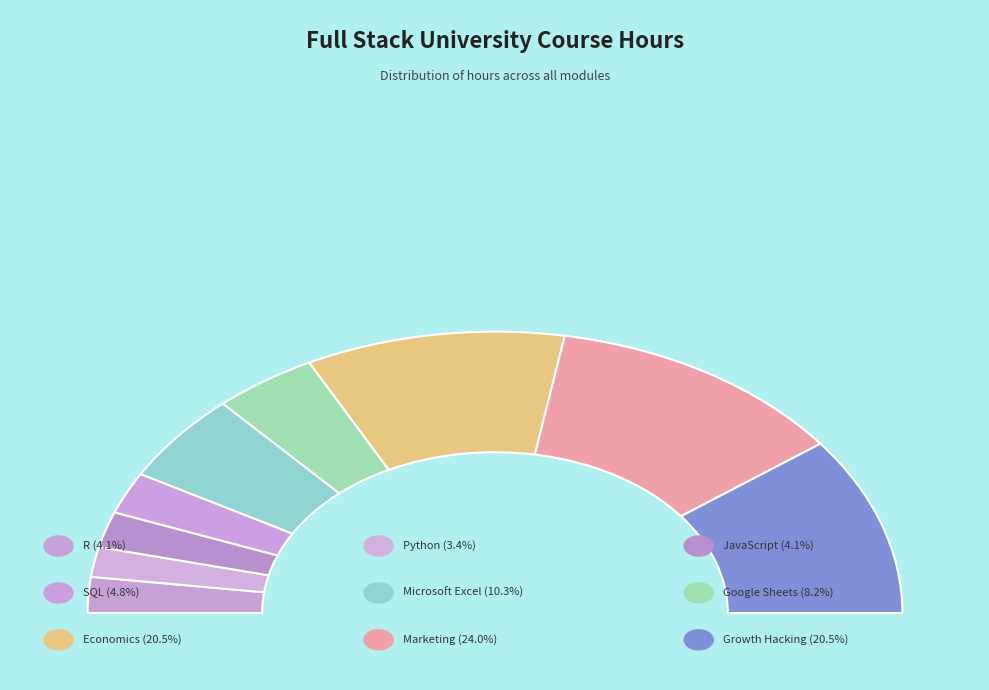

Between Microsoft Excel and Economics, which is larger?

Economics